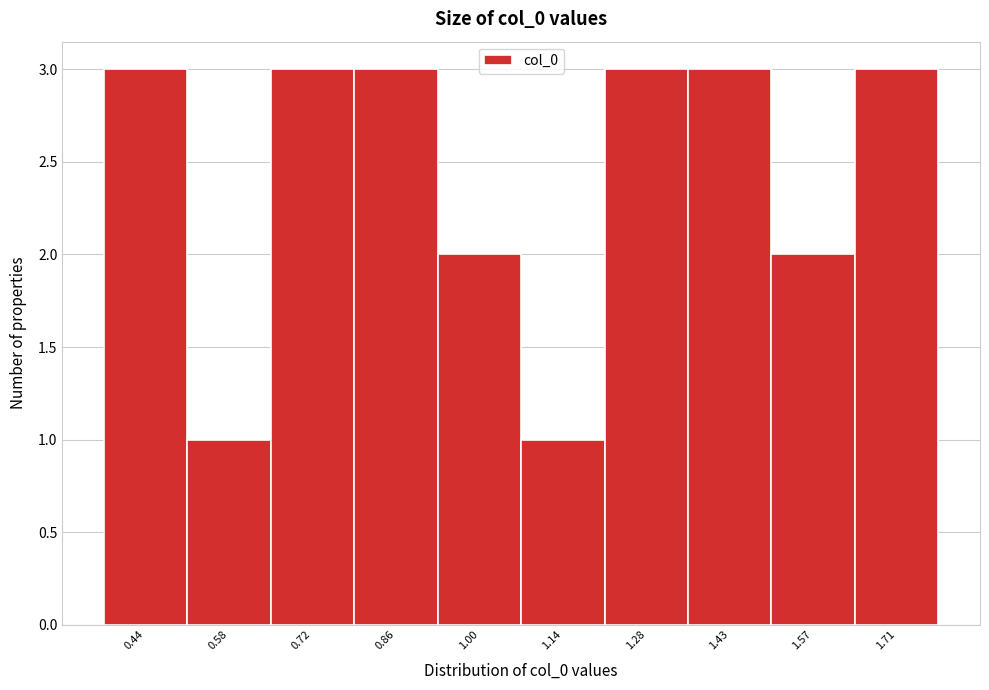

Reading left to right, extract all data points from this chart.

0.44=3	0.58=1	0.72=3	0.86=3	1.00=2	1.14=1	1.28=3	1.43=3	1.57=2	1.71=3